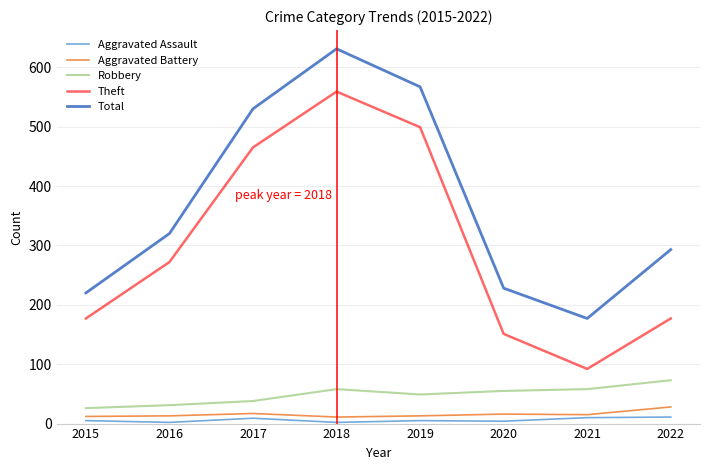

At which category is the sum across all series the highest?

2018